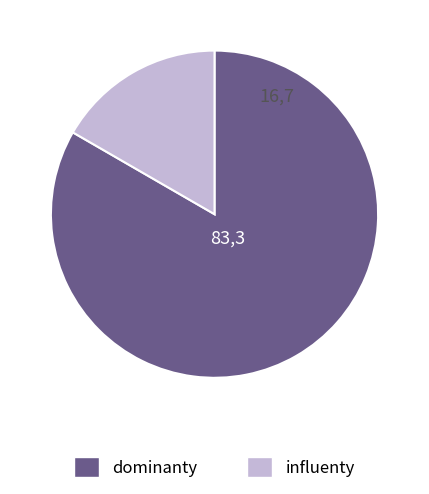

What is the smallest slice in the pie chart?

influenty